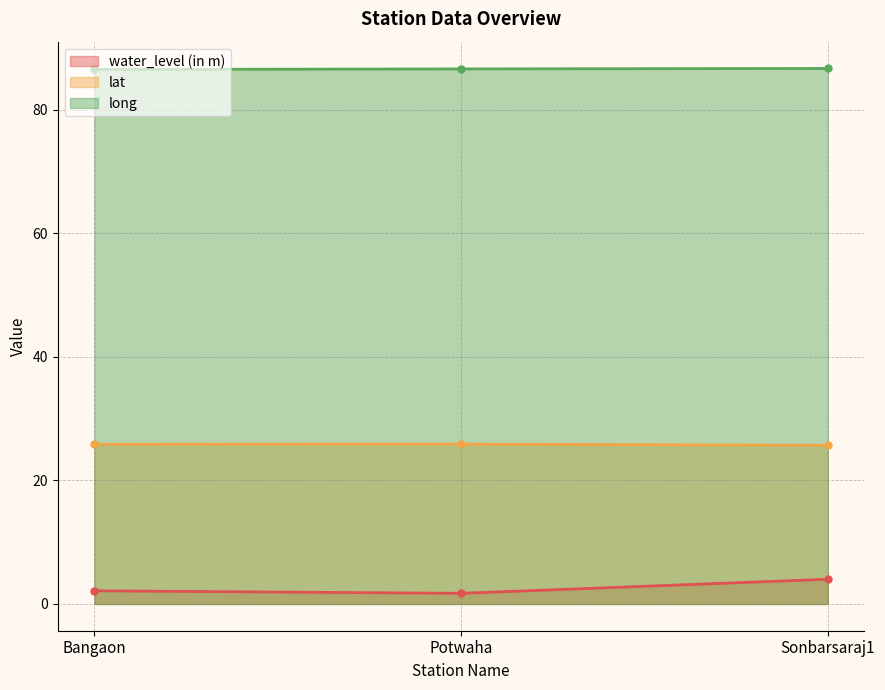

At which category is the sum across all series the highest?

Sonbarsaraj1